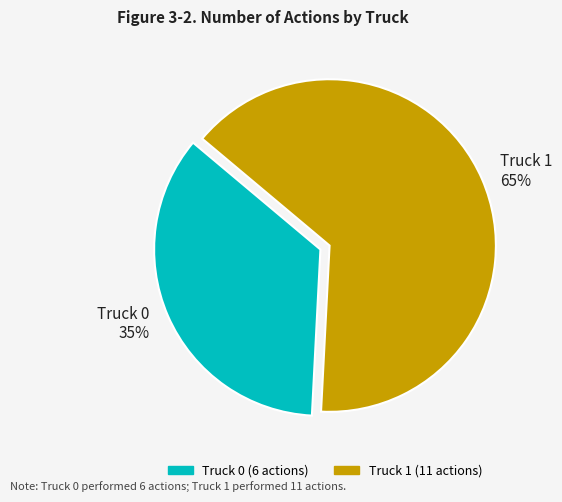

Which slice is the largest?

Truck 1